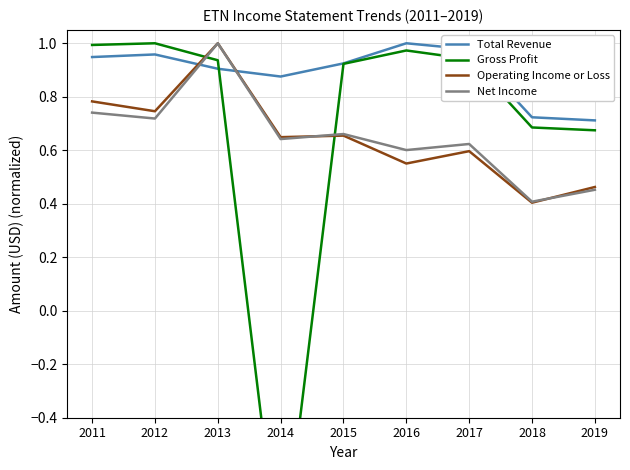

In Net Income, how many points are lower than both neighbors (excluding endpoints)?

4